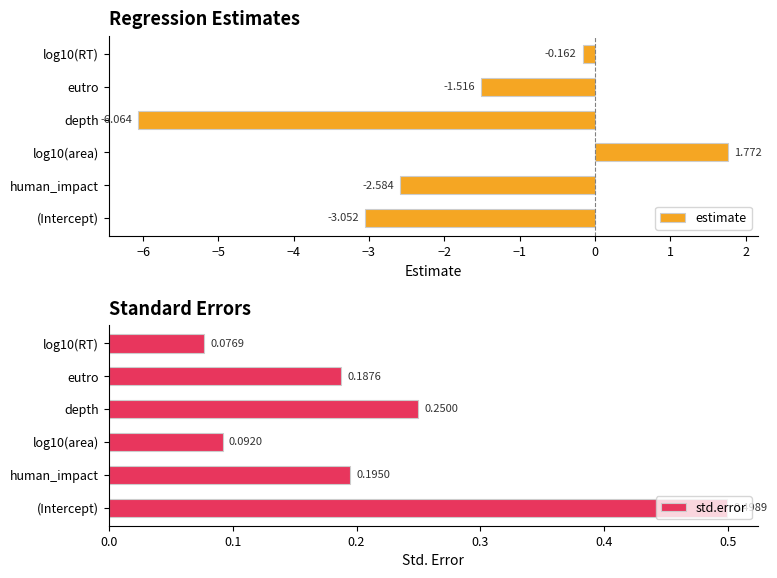

Rank the categories by estimate value from lowest to highest.

depth, (Intercept), human_impact, eutro, log10(RT), log10(area)